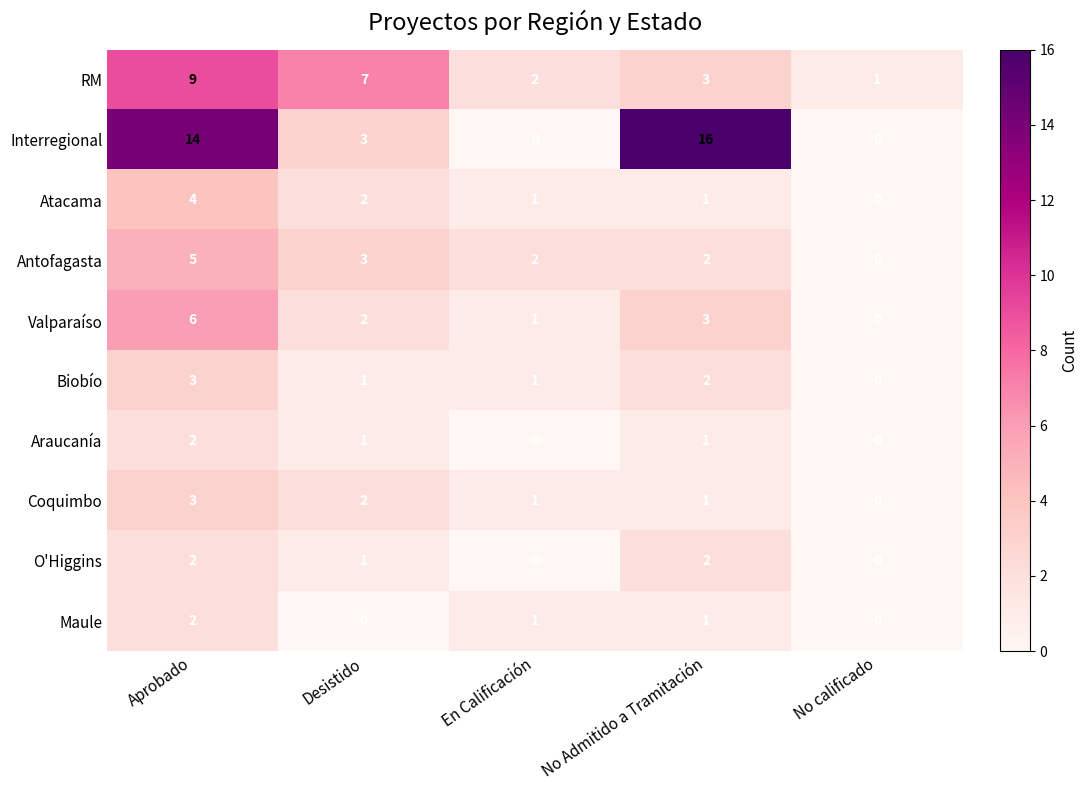

At how many categories does at least one series exceed 6?

3